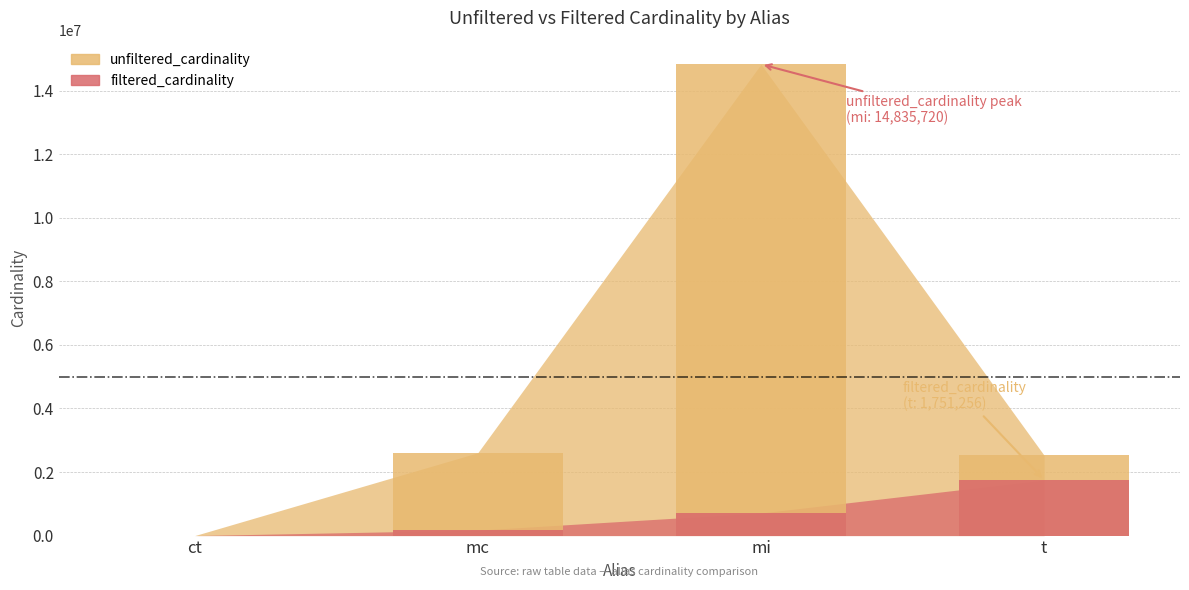

At mc, list the series in order from largest to smallest.

unfiltered_cardinality, filtered_cardinality